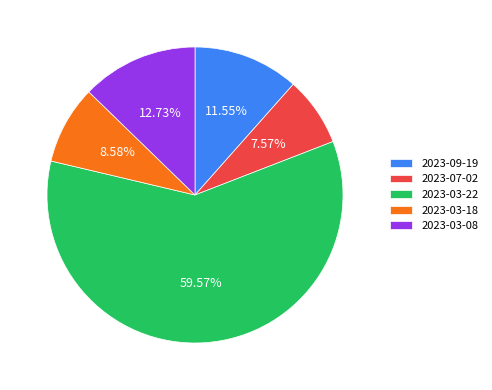

To the nearest percent, what percentage of the pie is 2023-03-22?

60%